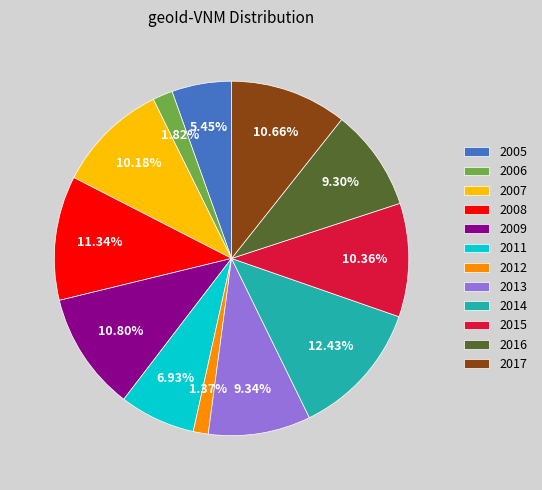

Approximately how many times larger is the value at 2015 compared to 2007?

1.0